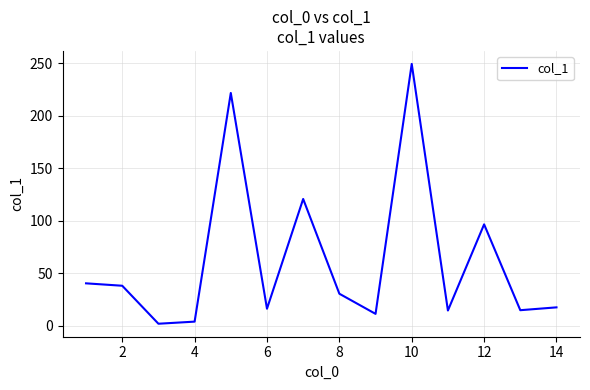

What is the maximum value shown in the chart?

249.4